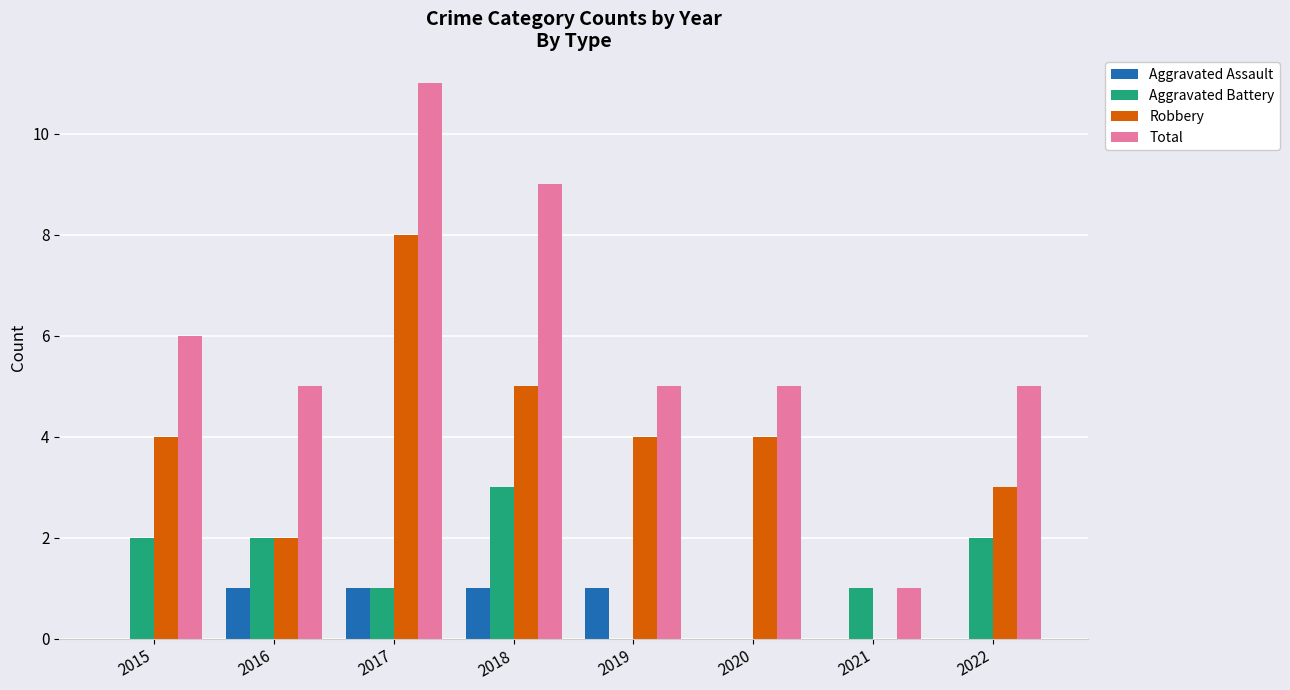

The value of Aggravated Assault at 2017 is 1. True or false?

True